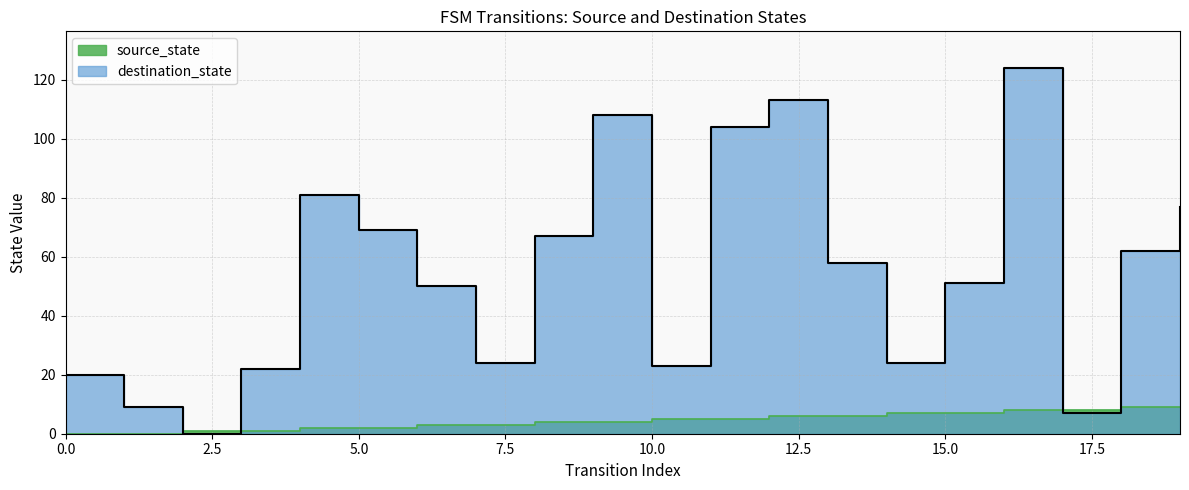

Where do destination_state and source_state first cross each other?

1 and 2